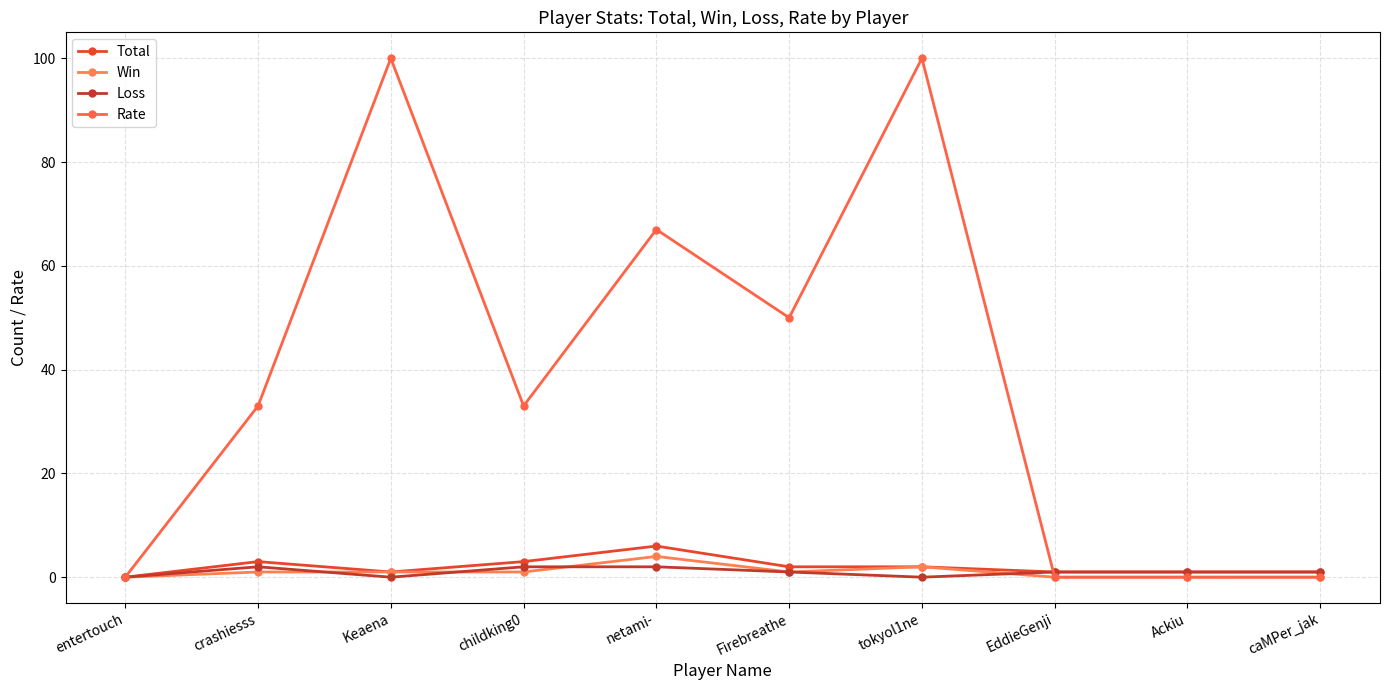

Reading right to left, what are all the values shown in this chart?

Total: caMPer_jak=1	Ackiu=1	EddieGenji=1	tokyol1ne=2	Firebreathe=2	netami-=6	childking0=3	Keaena=1	crashiesss=3	entertouch=0
Win: caMPer_jak=0	Ackiu=0	EddieGenji=0	tokyol1ne=2	Firebreathe=1	netami-=4	childking0=1	Keaena=1	crashiesss=1	entertouch=0
Loss: caMPer_jak=1	Ackiu=1	EddieGenji=1	tokyol1ne=0	Firebreathe=1	netami-=2	childking0=2	Keaena=0	crashiesss=2	entertouch=0
Rate: caMPer_jak=0	Ackiu=0	EddieGenji=0	tokyol1ne=100	Firebreathe=50	netami-=67	childking0=33	Keaena=100	crashiesss=33	entertouch=0